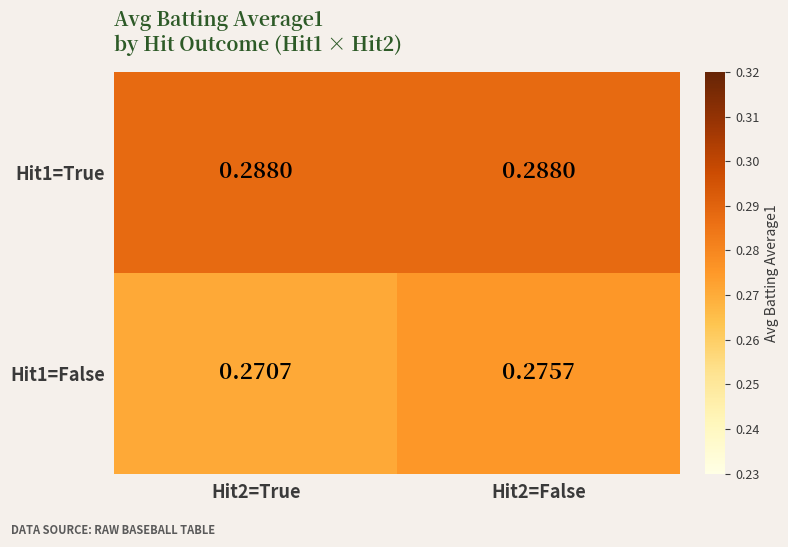

Between Hit2=False and Hit2=True, which is larger?

Hit2=False